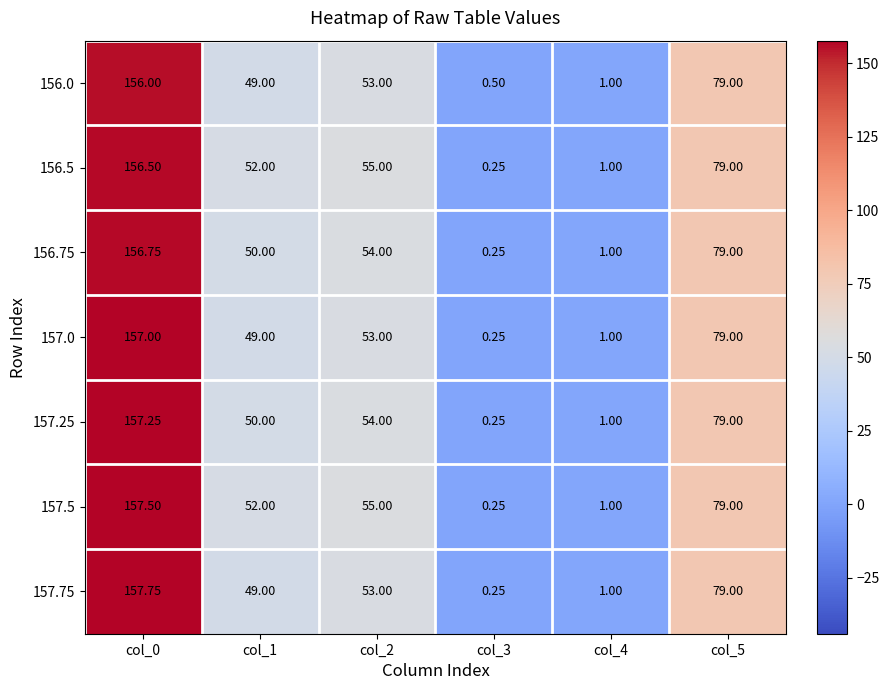

At which category is the sum across all series the highest?

col_0